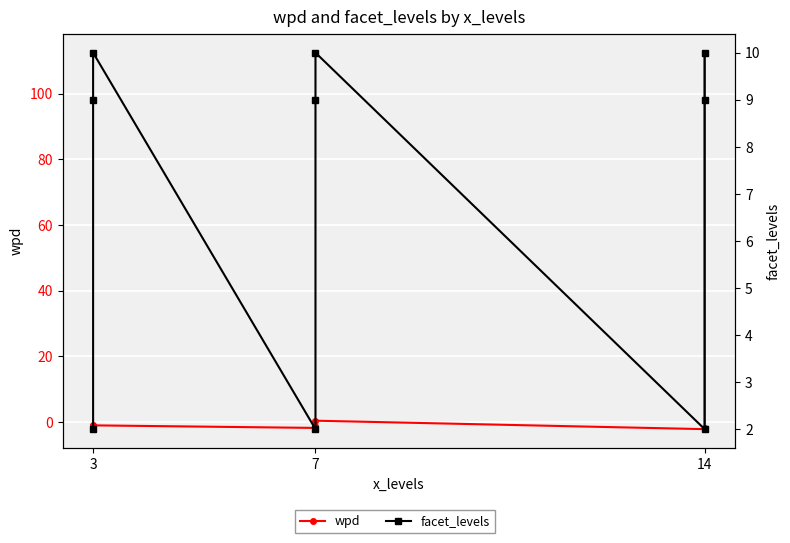

What is the total value across all series at 7?

7.9